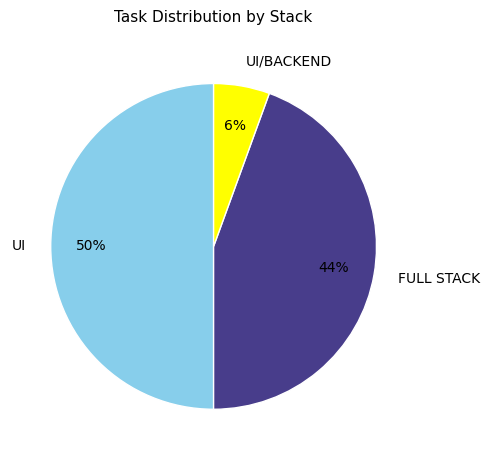

Is it true that UI/BACKEND is 1% of the pie?

False